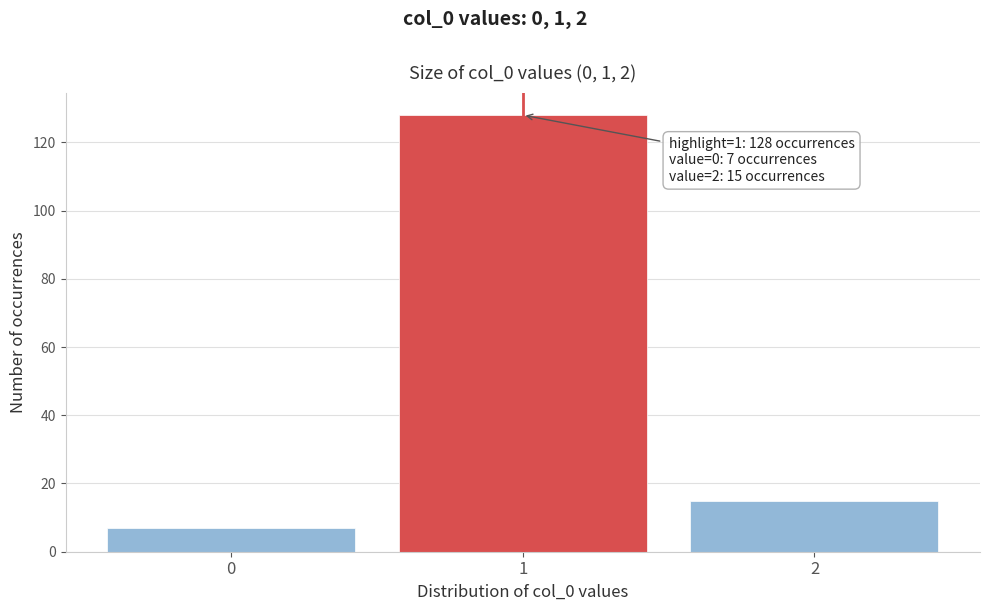

Reading left to right, transcribe all the data shown in this chart.

7	128	15